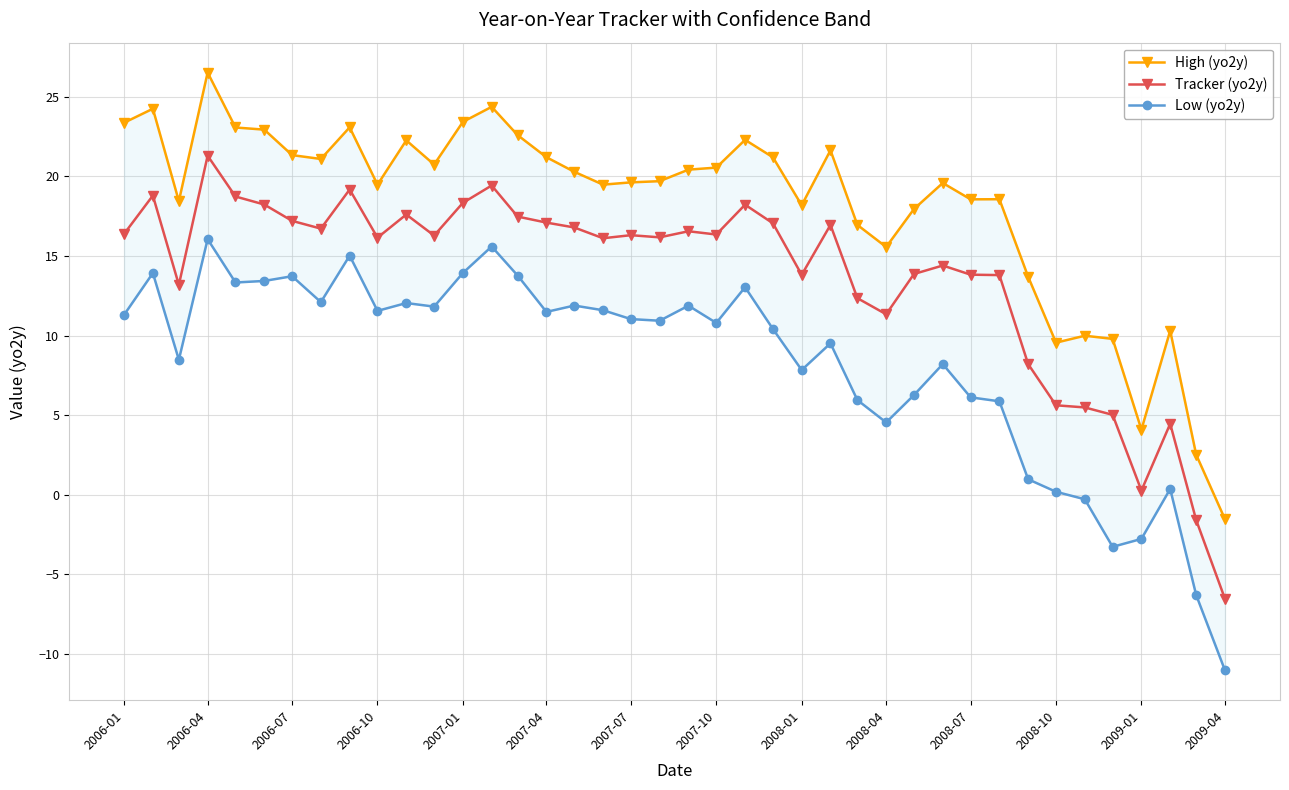

True or false: Tracker (yo2y) has more than 1 interior local peaks.

True